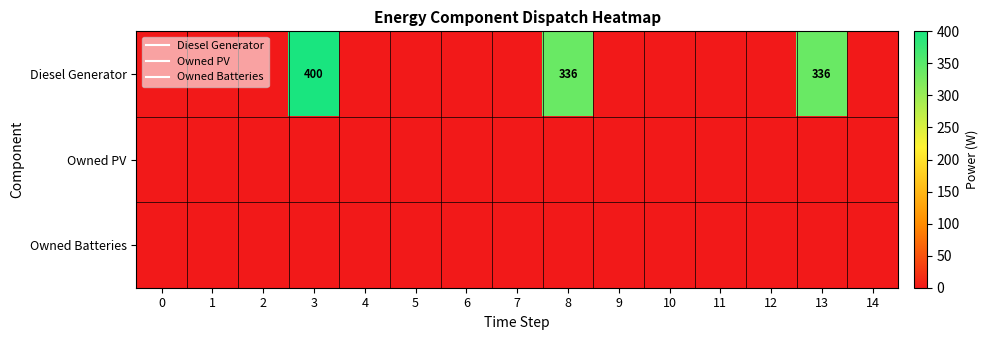

At which category is the sum across all series the highest?

3